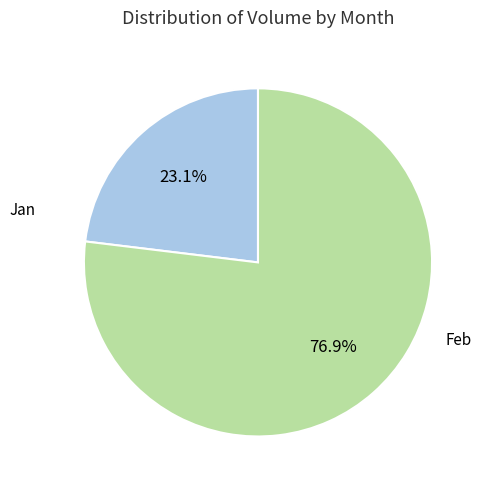

Count the number of slices in the pie.

2